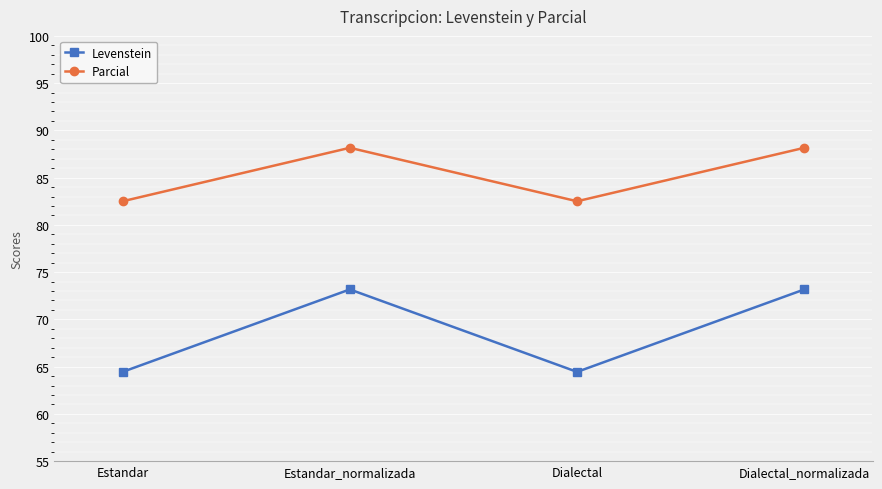

What is the difference between the highest and lowest values at Estandar?

18.1